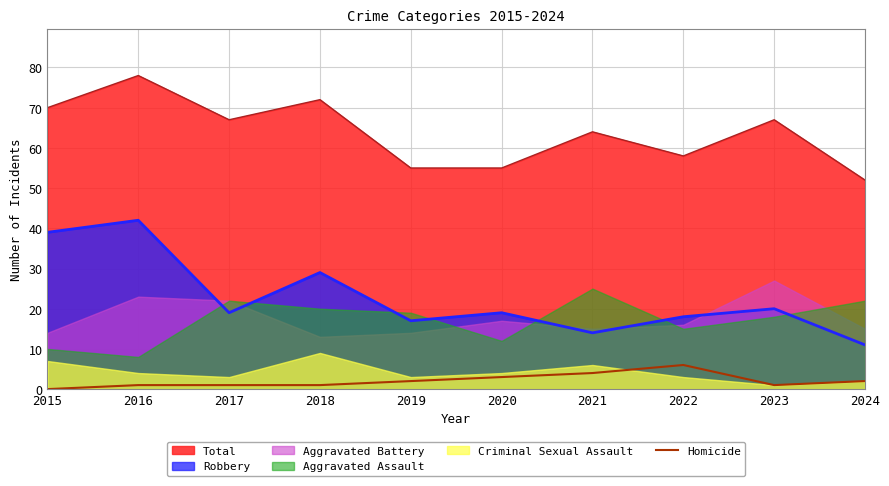

Is the value of Robbery at 2017 greater than the value of Total at 2019?

No